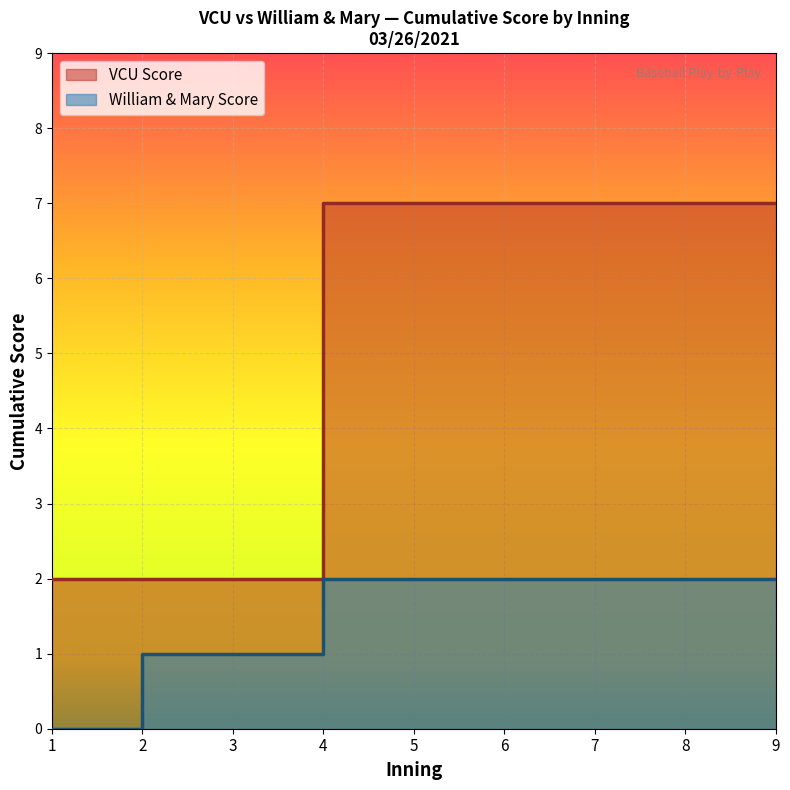

True or false: William & Mary Score has more than 0 points higher than both neighbors.

False